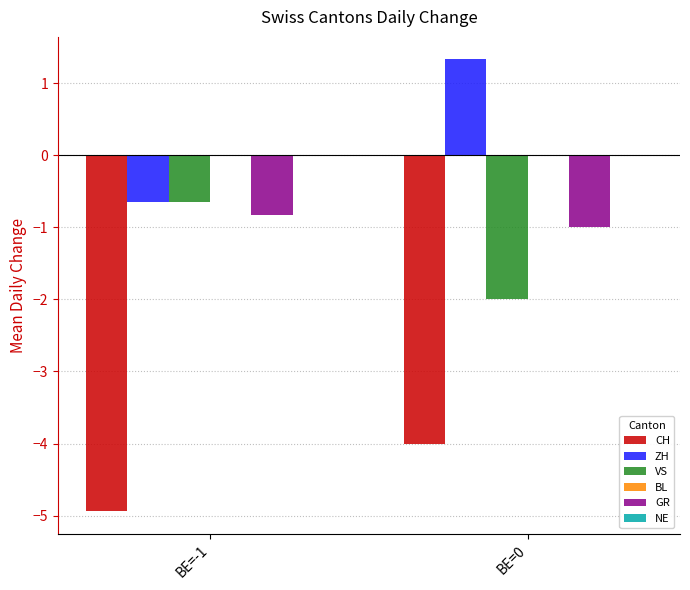

What is the difference between the highest and lowest values at BE=0?

5.3